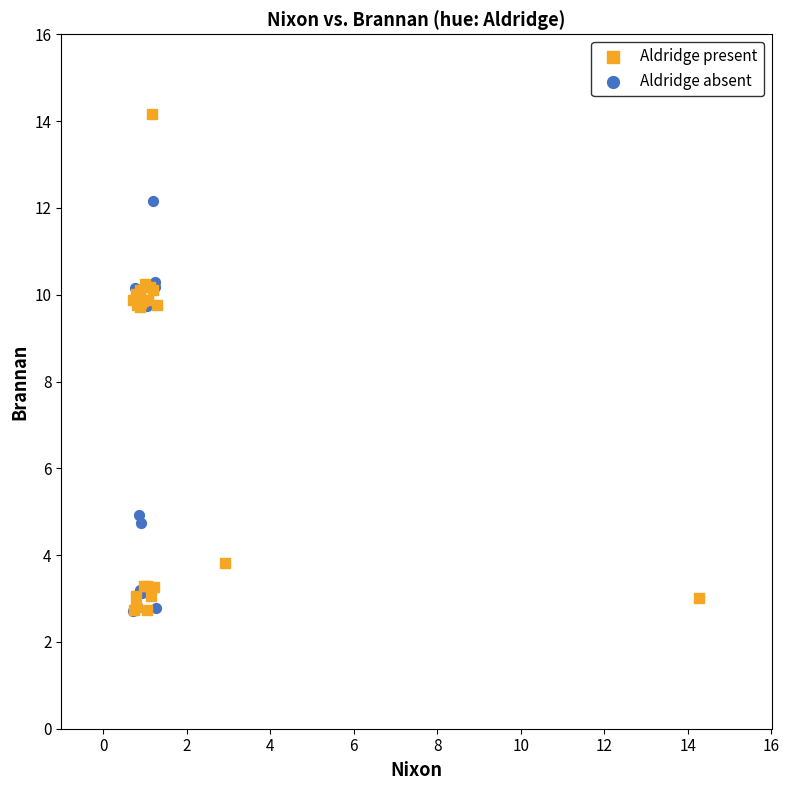

Which series contains the highest Y value?

Aldridge present